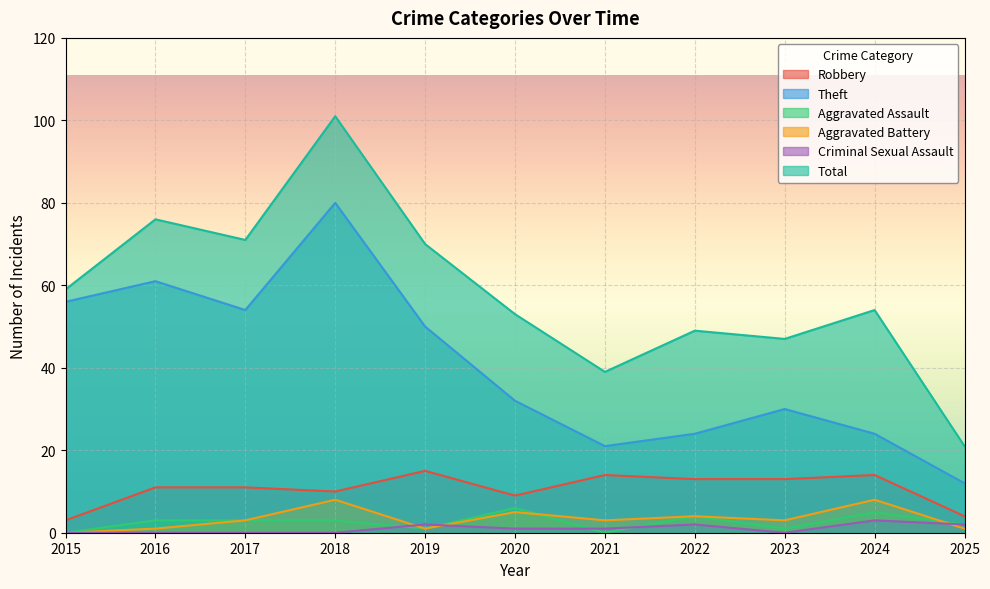

True or false: Aggravated Battery and Theft intersect in this chart.

False